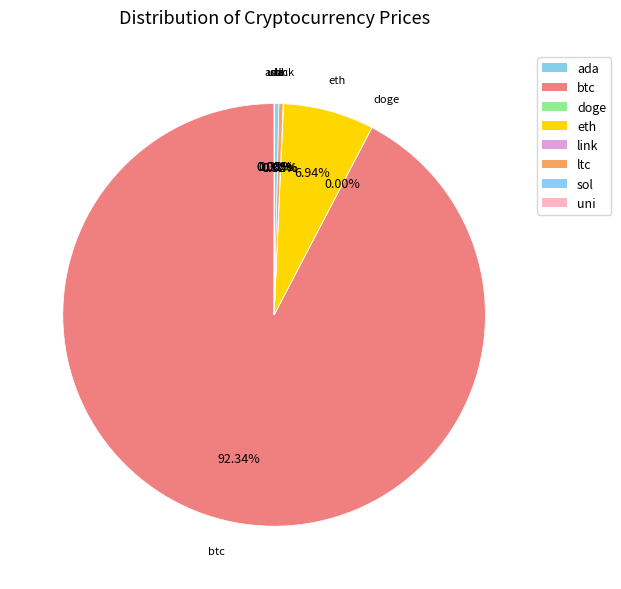

Which has a higher value, btc or sol?

btc